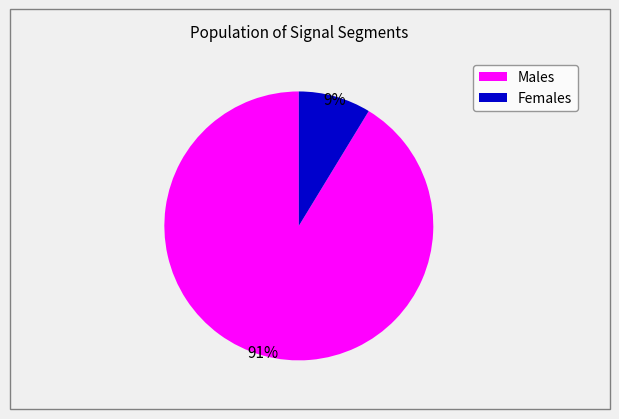

To the nearest percent, what is the average slice percentage?

50%